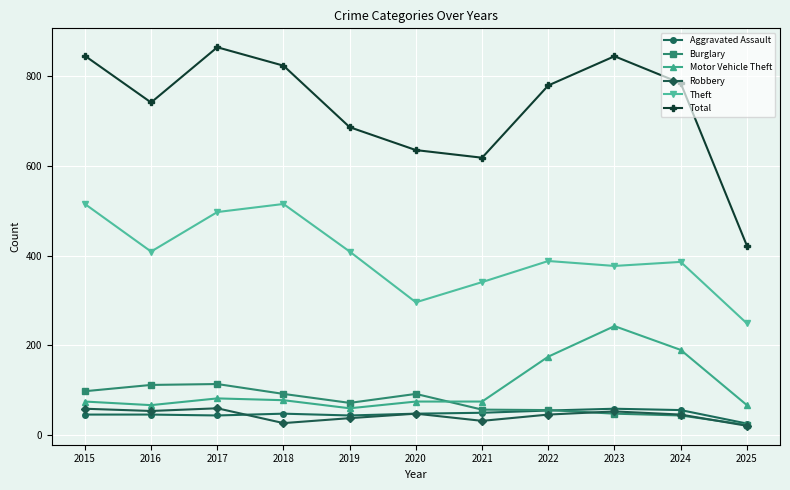

Which series has the largest total across all categories?

Total